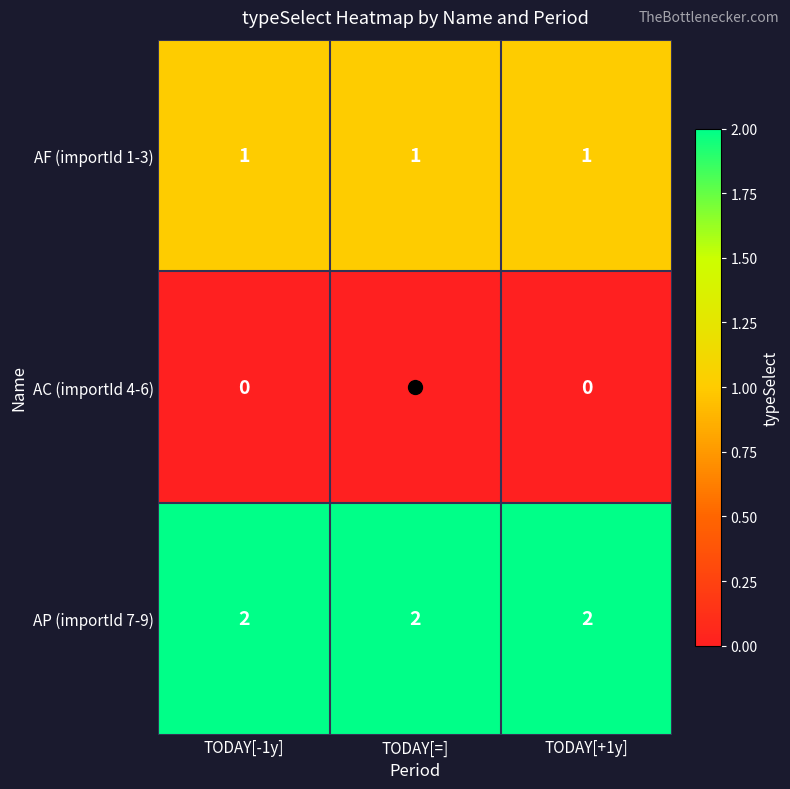

Is the value of AP (importId 7-9) at TODAY[=] greater than the value of AC (importId 4-6) at TODAY[+1y]?

Yes